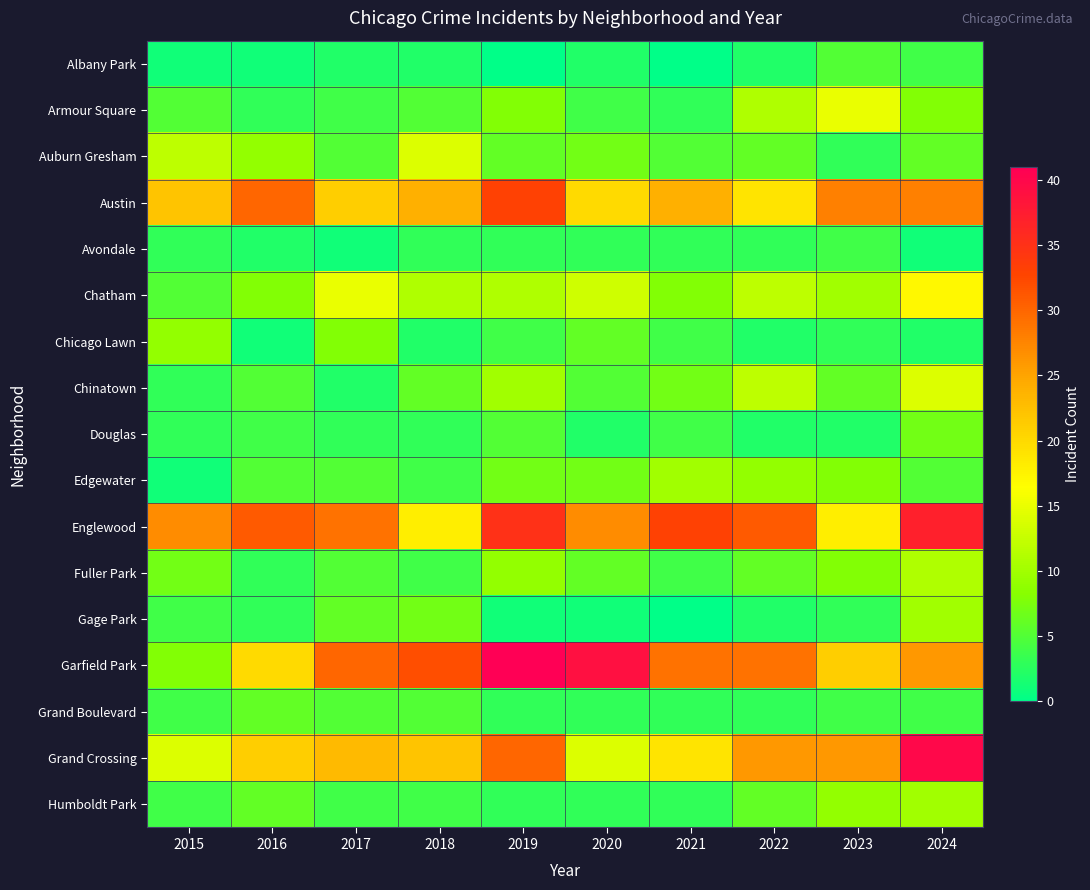

Which series has the largest range (max minus min)?

Garfield Park